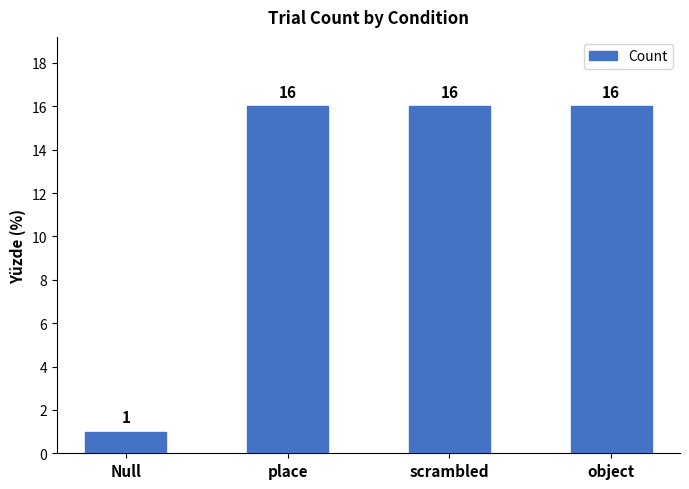

The chart shows a value of 16 at scrambled. True or false?

True